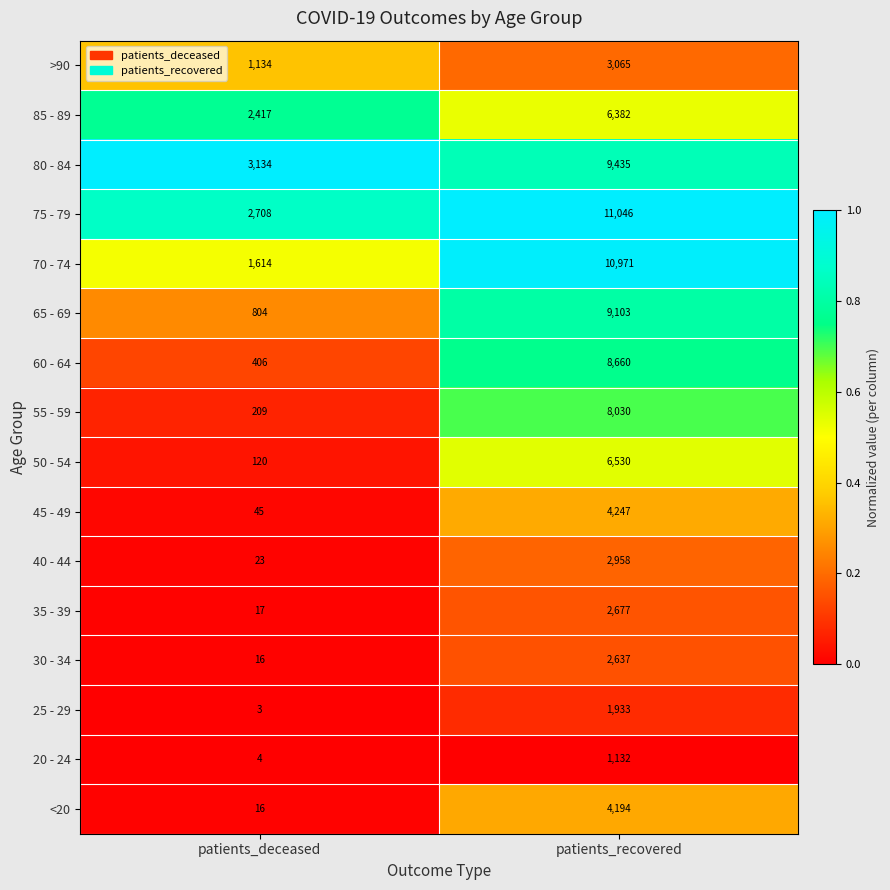

Which series has the widest spread of values?

70 - 74